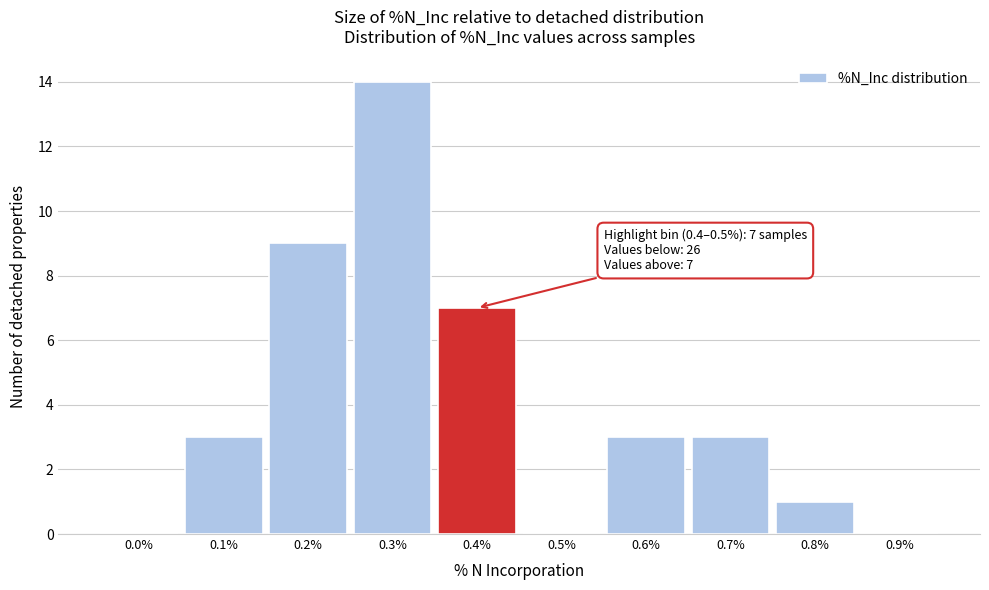

Reading right to left, list all the values displayed in this chart.

0.9%=0	0.8%=1	0.7%=3	0.6%=3	0.5%=0	0.4%=7	0.3%=14	0.2%=9	0.1%=3	0.0%=0